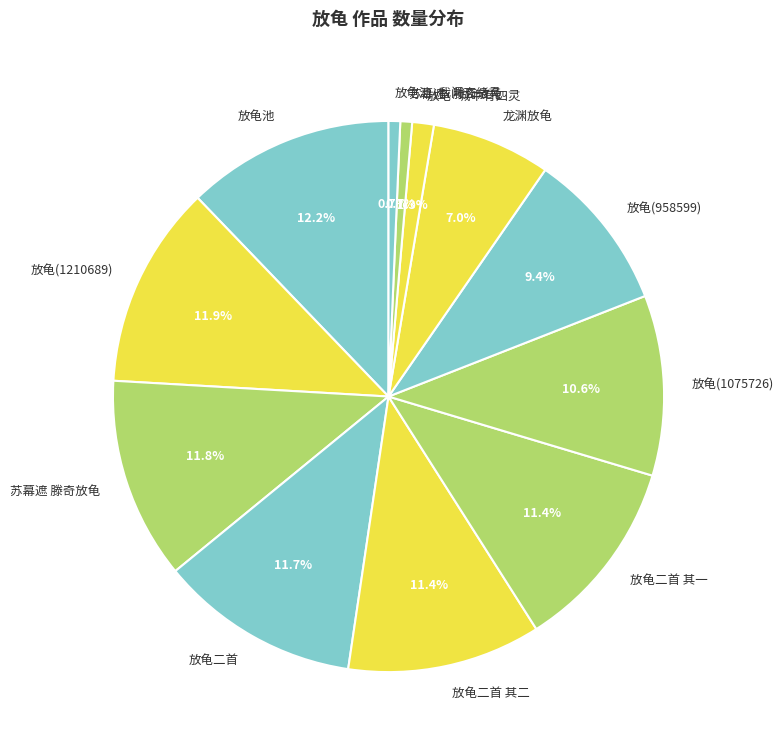

Count the number of slices in the pie.

12